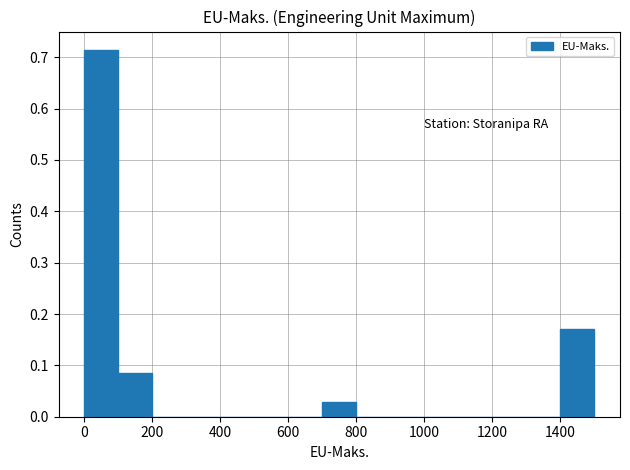

What is the height of the bar covering 0 to 100 on the x-axis? The values are not printed on the chart, so give them approximately, as read against the axis.

0.71